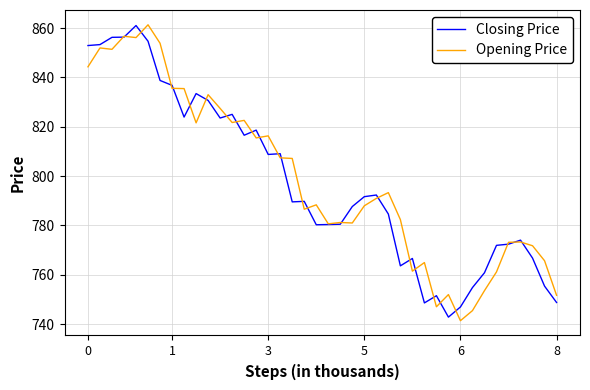

True or false: Opening Price and Closing Price cross at least once.

True